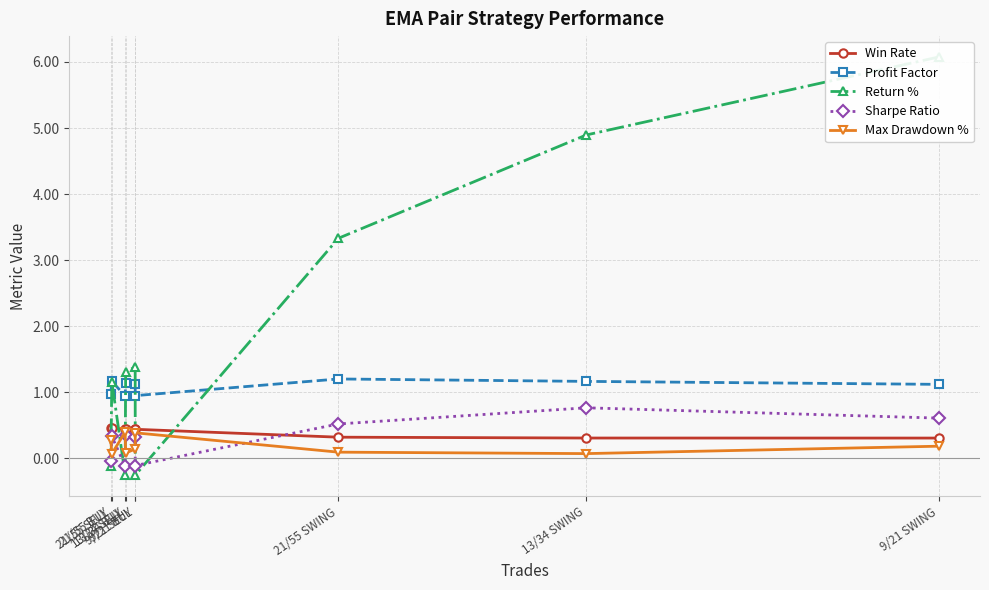

How many data points does each series have?

9